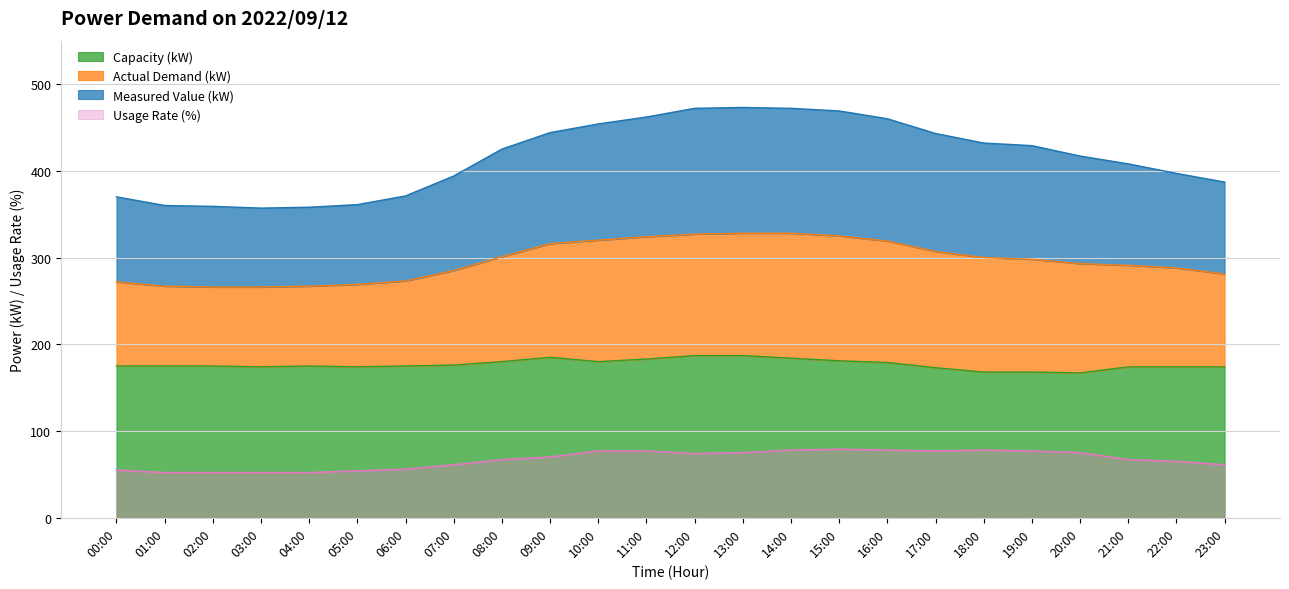

True or false: Capacity (kW) has a value of 174 at 22:00.

True